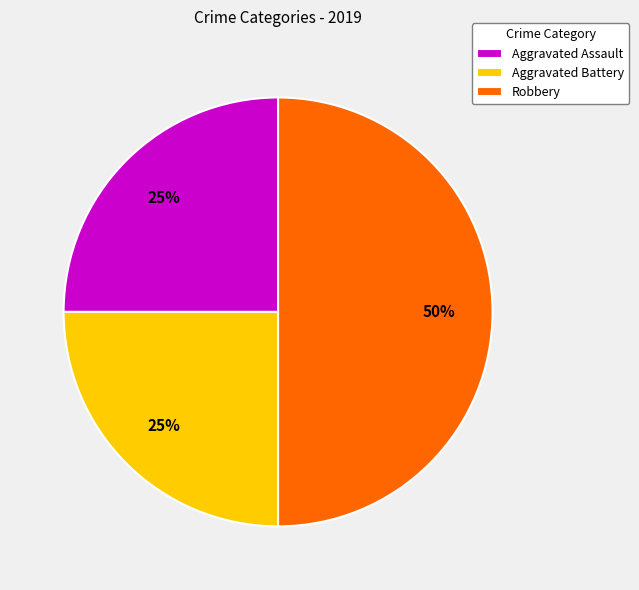

To the nearest percent, what is the combined percentage of Robbery and Aggravated Battery?

75%